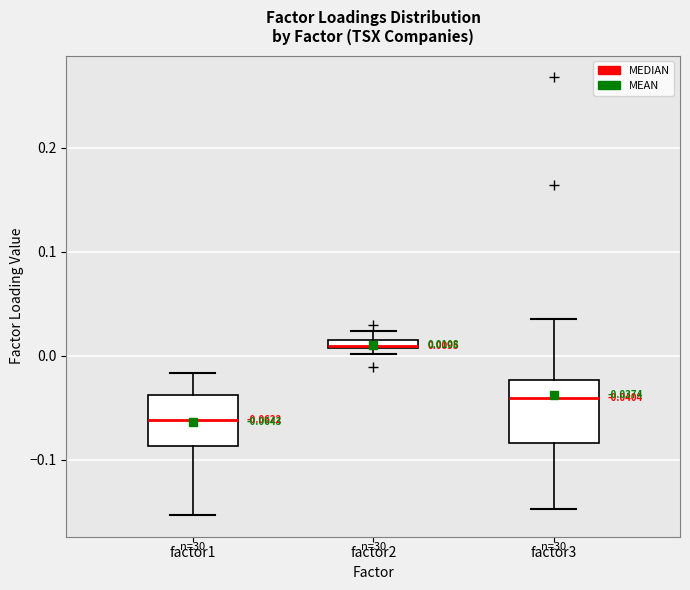

Which box is the tallest, from its lower edge to its upper edge?

factor3